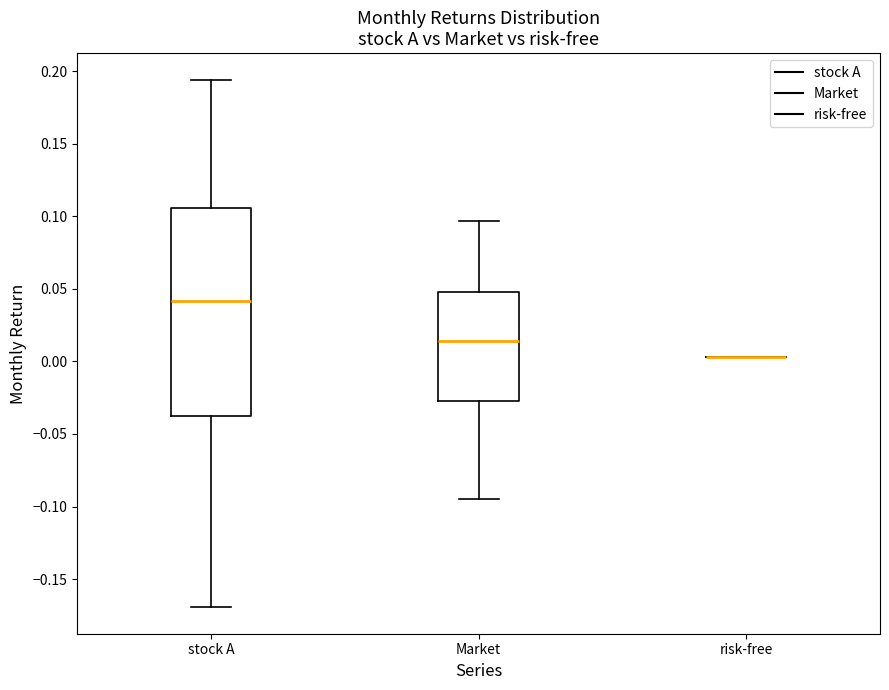

Reading left to right, transcribe this box plot: for each box, give where its median line is, the range the box spans, and where its two whiskers end, as read against the y-axis. The values are not printed on the chart, so give them approximately, as read against the axis.

stock A: median 0.040, box -0.035 to 0.105, whiskers -0.170 to 0.195
Market: median 0.015, box -0.025 to 0.050, whiskers -0.095 to 0.095
risk-free: box collapsed to a line at 0.005, whiskers 0.005 to 0.005